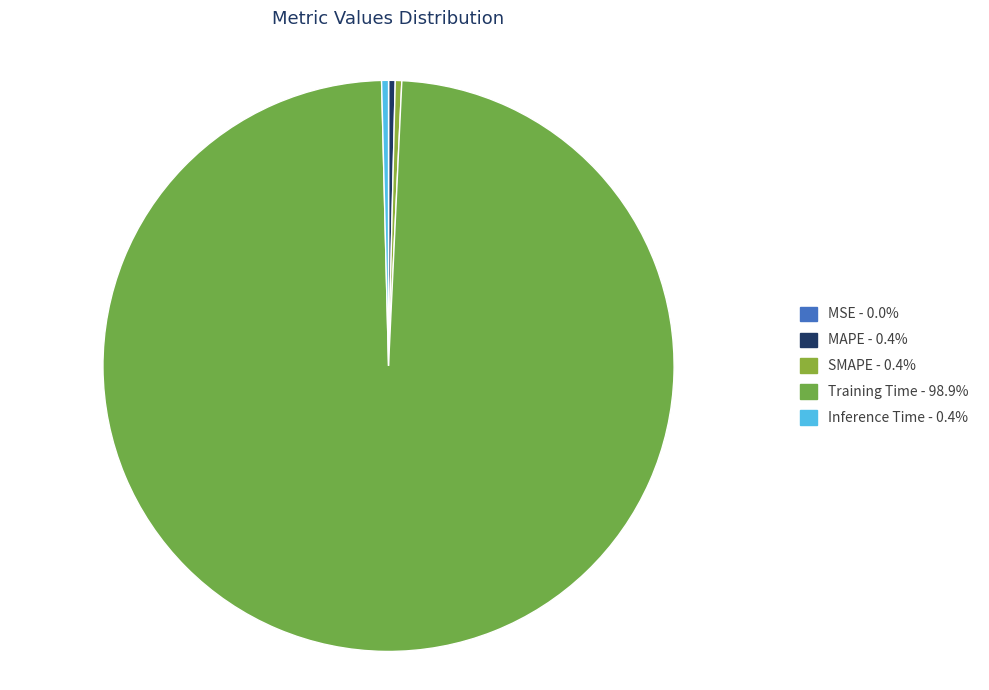

Which slice is the smallest?

MSE